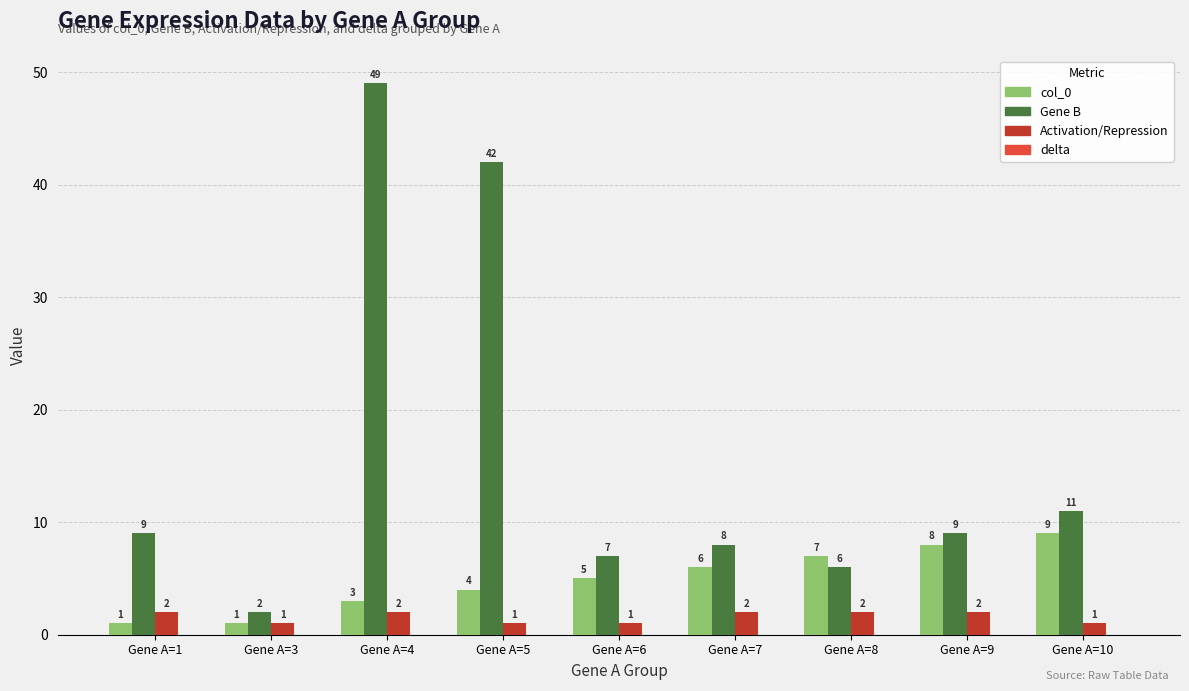

Reading right to left, extract all data points from this chart.

col_0: Gene A=10=9	Gene A=9=8	Gene A=8=7	Gene A=7=6	Gene A=6=5	Gene A=5=4	Gene A=4=3	Gene A=3=1	Gene A=1=1
Gene B: Gene A=10=11	Gene A=9=9	Gene A=8=6	Gene A=7=8	Gene A=6=7	Gene A=5=42	Gene A=4=49	Gene A=3=2	Gene A=1=9
Activation/Repression: Gene A=10=1	Gene A=9=2	Gene A=8=2	Gene A=7=2	Gene A=6=1	Gene A=5=1	Gene A=4=2	Gene A=3=1	Gene A=1=2